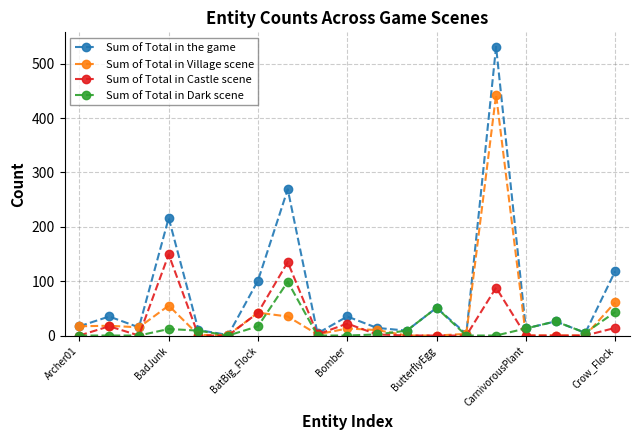

Which series has the largest total across all categories?

Sum of Total in the game